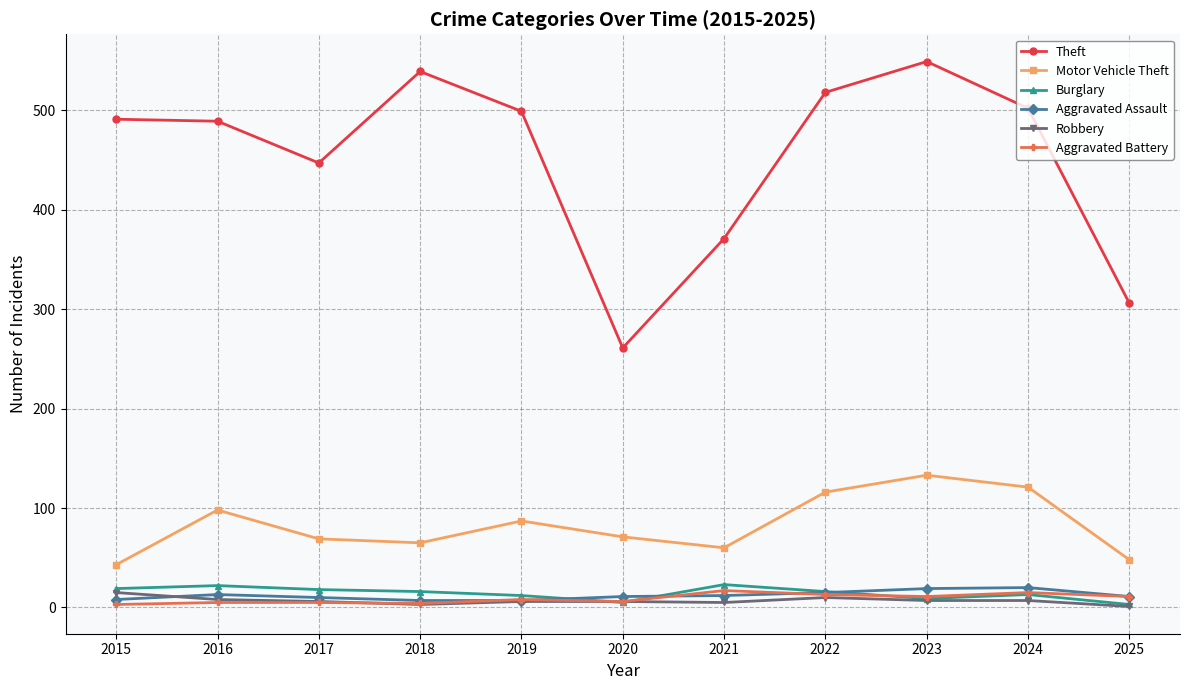

What is the highest value of the Motor Vehicle Theft series?

133